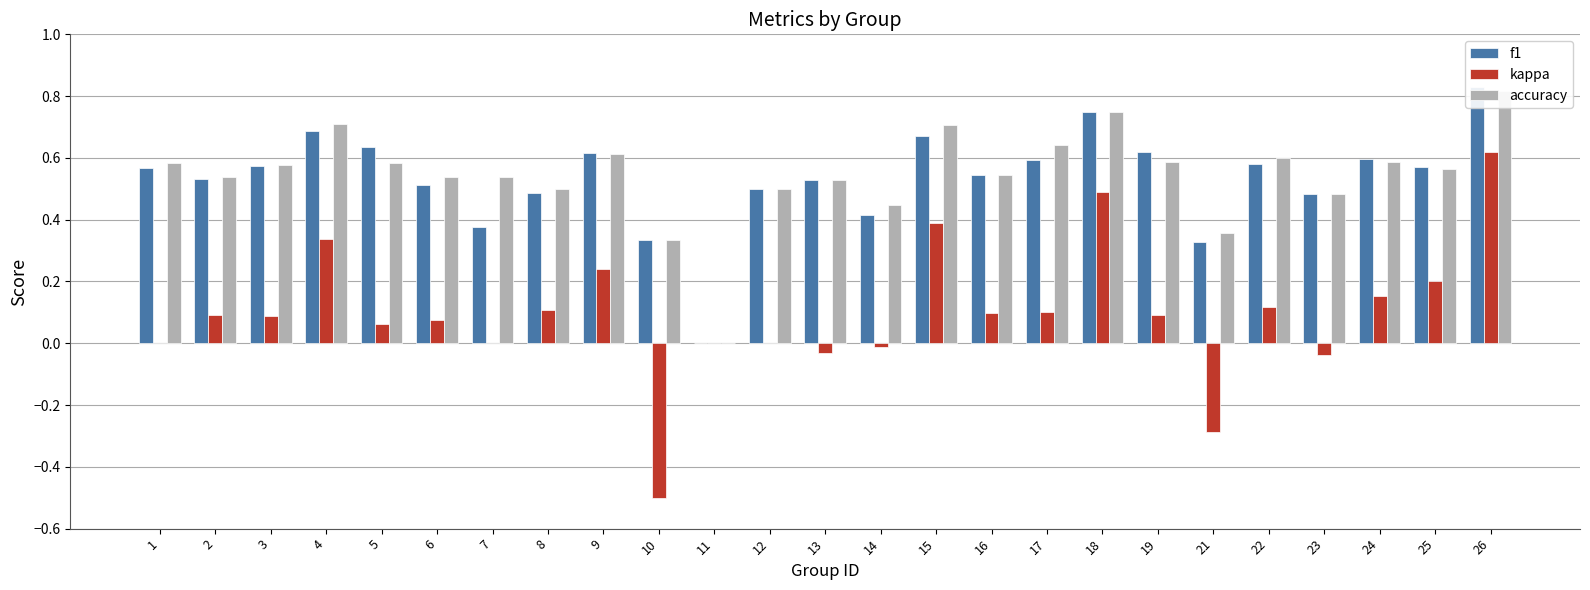

Is the value of accuracy at 2 greater than the value of f1 at 12?

Yes